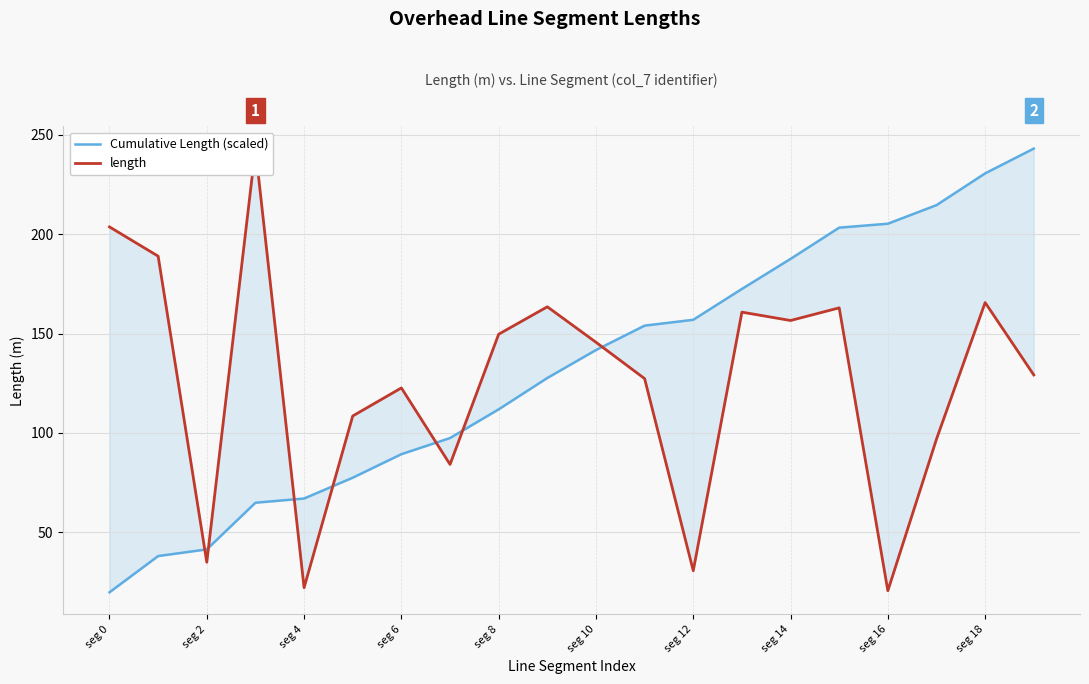

How many lines are shown in the chart?

2